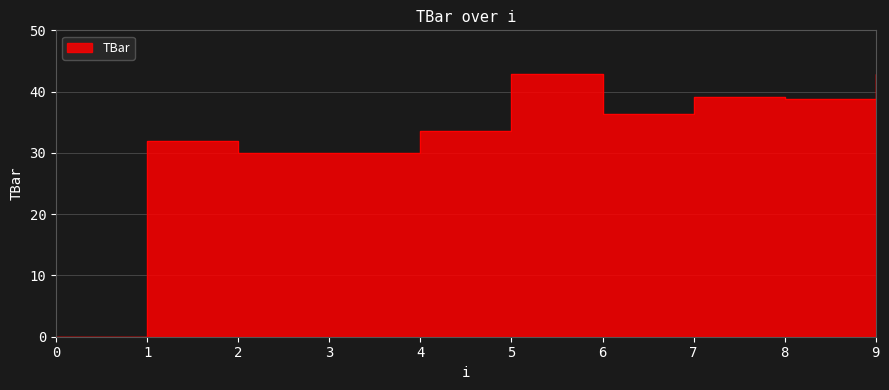

The value at 1 is 16.1. True or false?

False